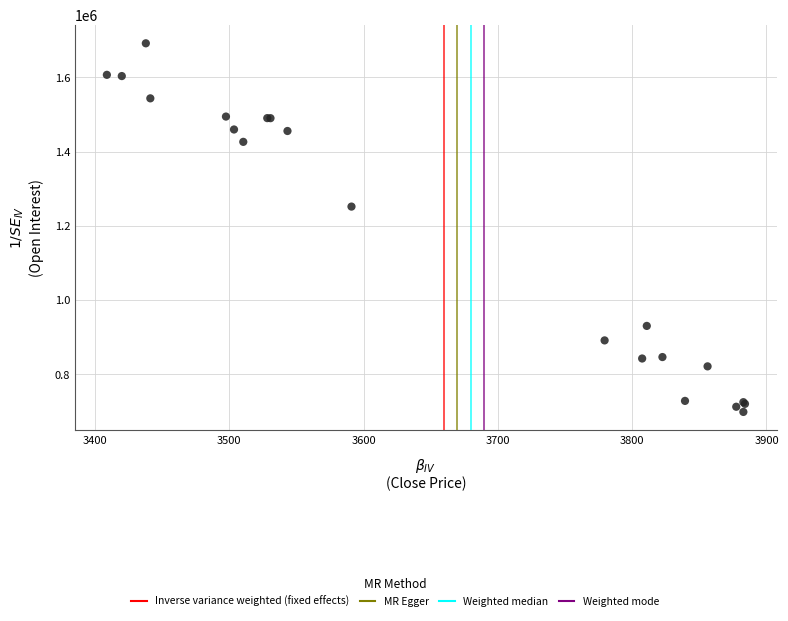

What Y value in the scatter plot is closest to 1195125?

1251750